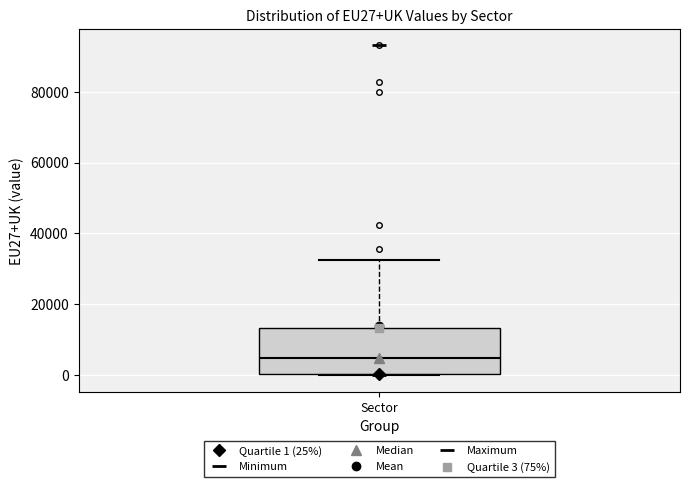

Read this box plot against the y-axis: the position of the median line, the range covered by the box, and the ends of both whiskers. The values are not printed on the chart, so give them approximately, as read against the axis.

median 4000, box 0 to 14000, whiskers 0 to 32000